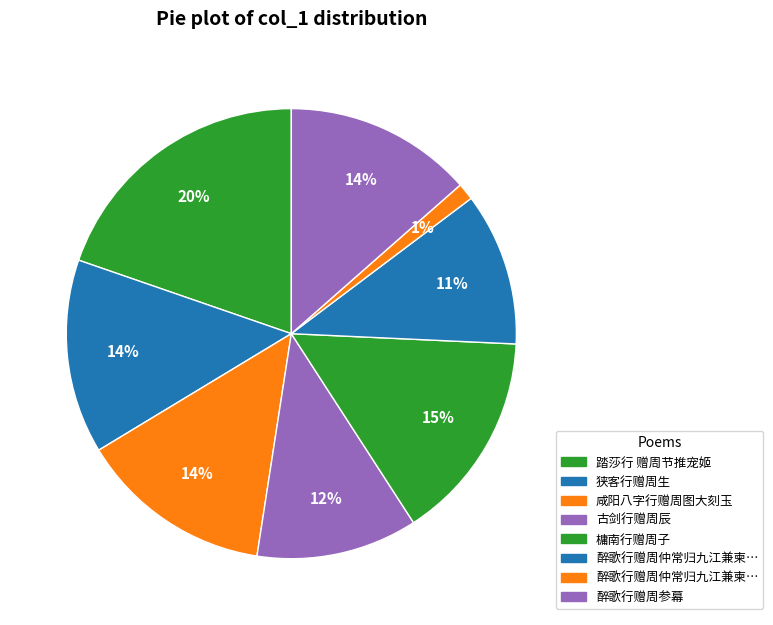

Is there a majority slice in this chart?

No